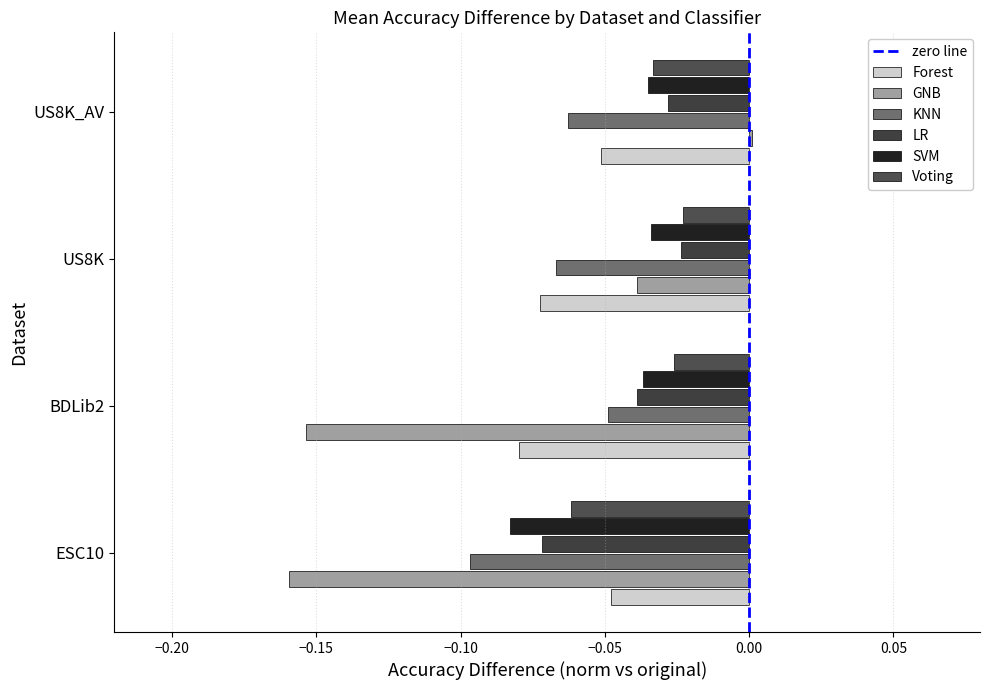

Which series has the largest total across all categories?

Voting